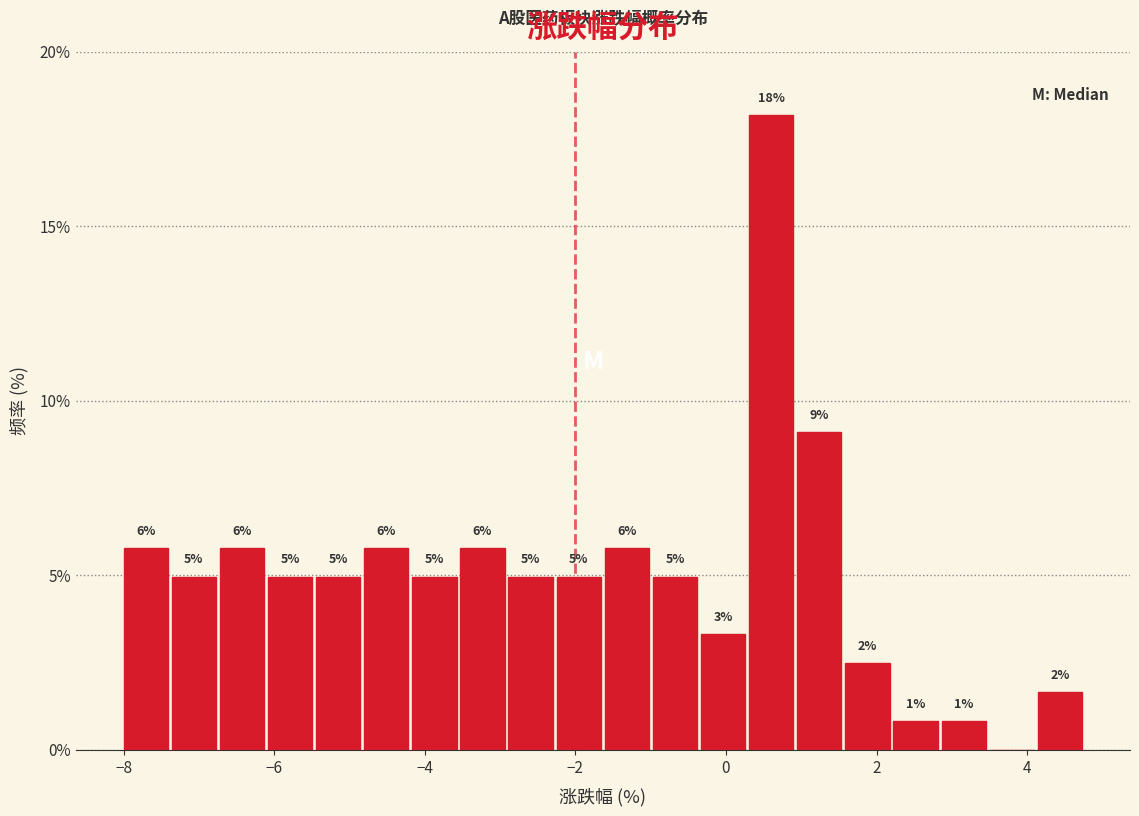

Around what value on the x-axis is the tallest bar? Give the approximate position of its centre, as read against the axis.

0.6